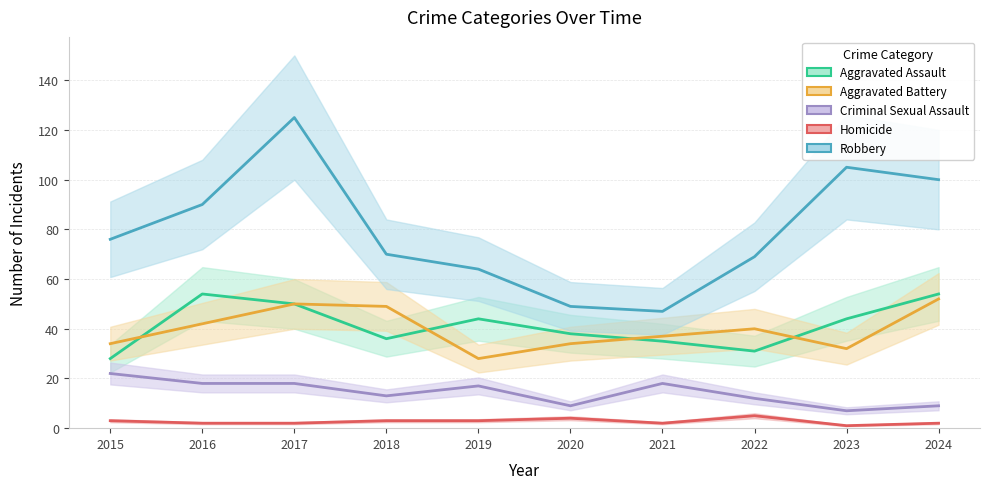

Where is the first local maximum for Criminal Sexual Assault?

2019